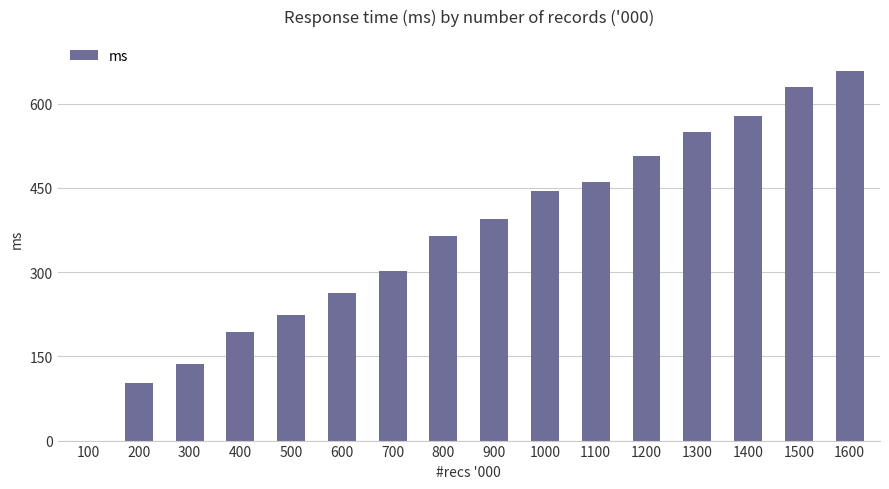

What is the difference between the values at 600 and 1300?

288